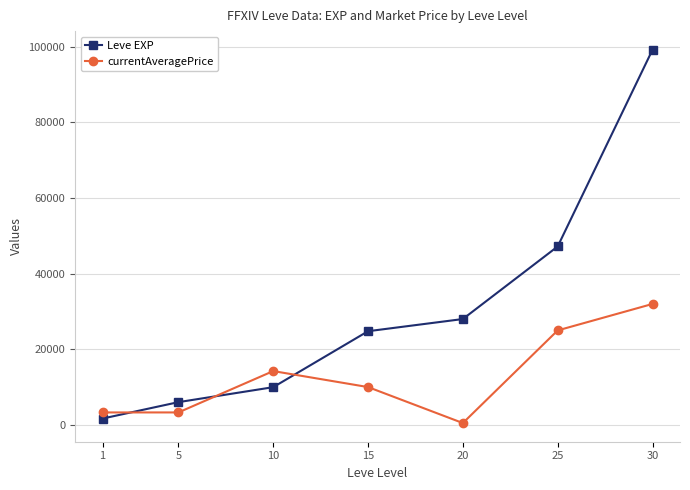

What is the sum of all currentAveragePrice values?

88380.5